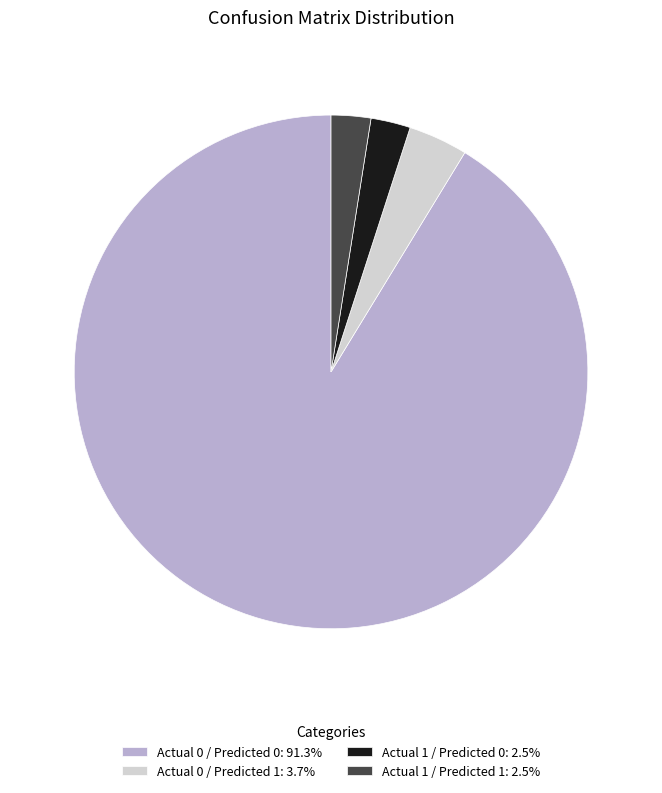

Do Actual 1 / Predicted 1: 2.5% and Actual 1 / Predicted 0: 2.5% together represent more than half of the pie?

No